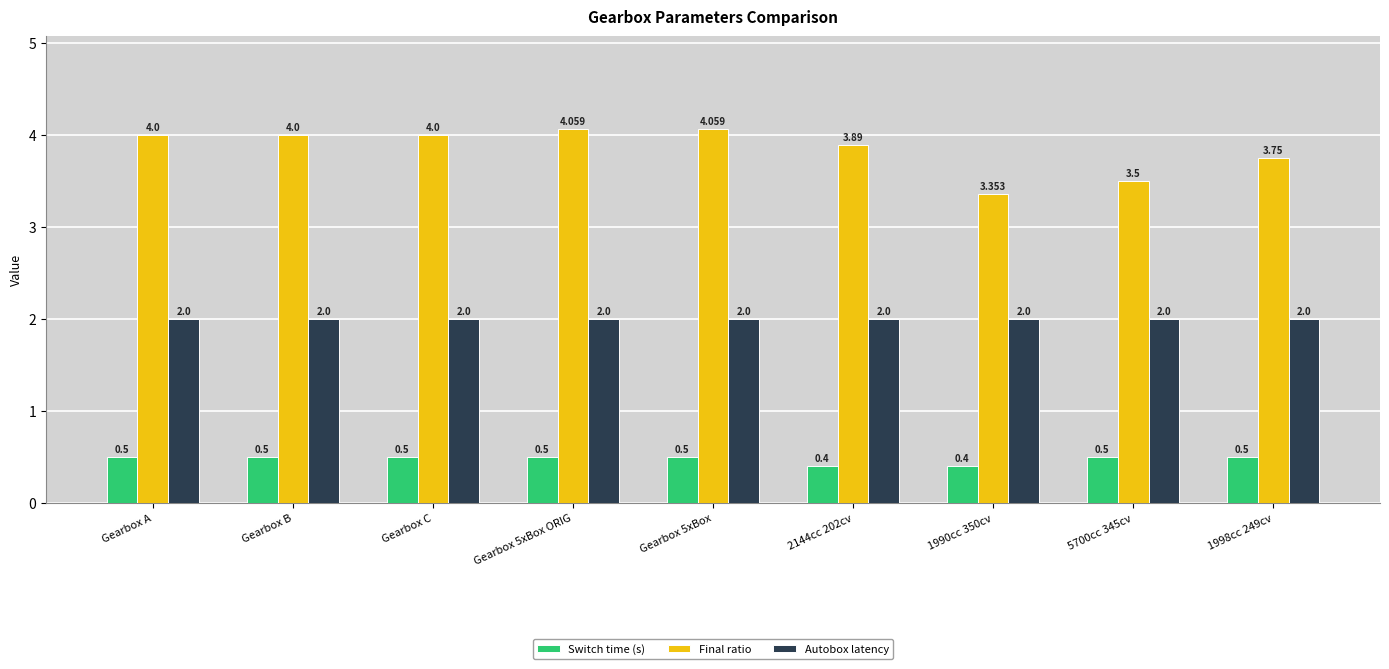

Is the value of Switch time (s) at Gearbox C greater than the value of Final ratio at 5700cc 345cv?

No